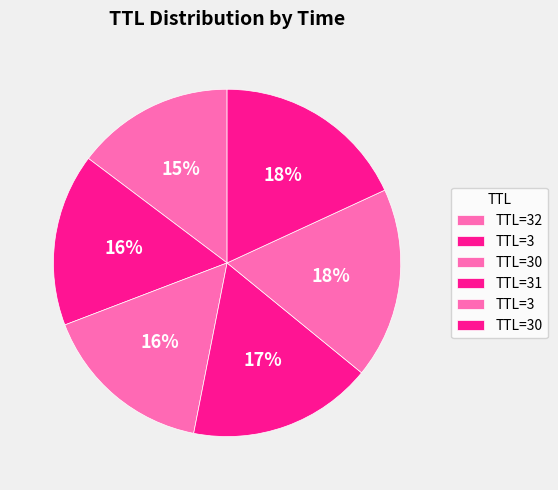

How many slices are in this pie chart?

6